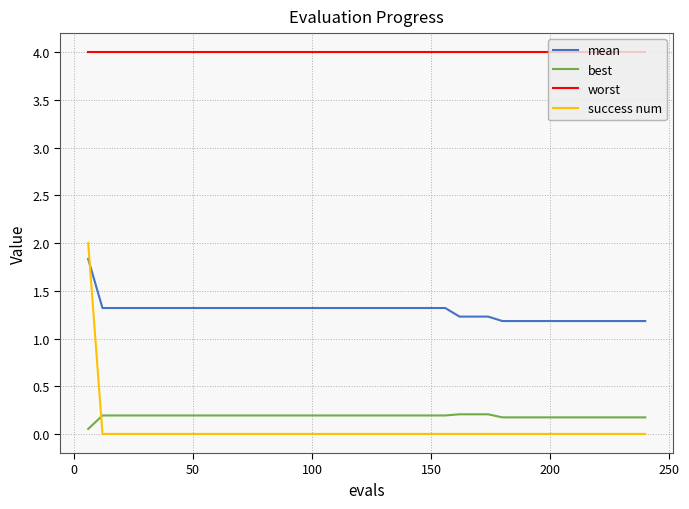

Does the chart display data point markers on the line(s)?

No